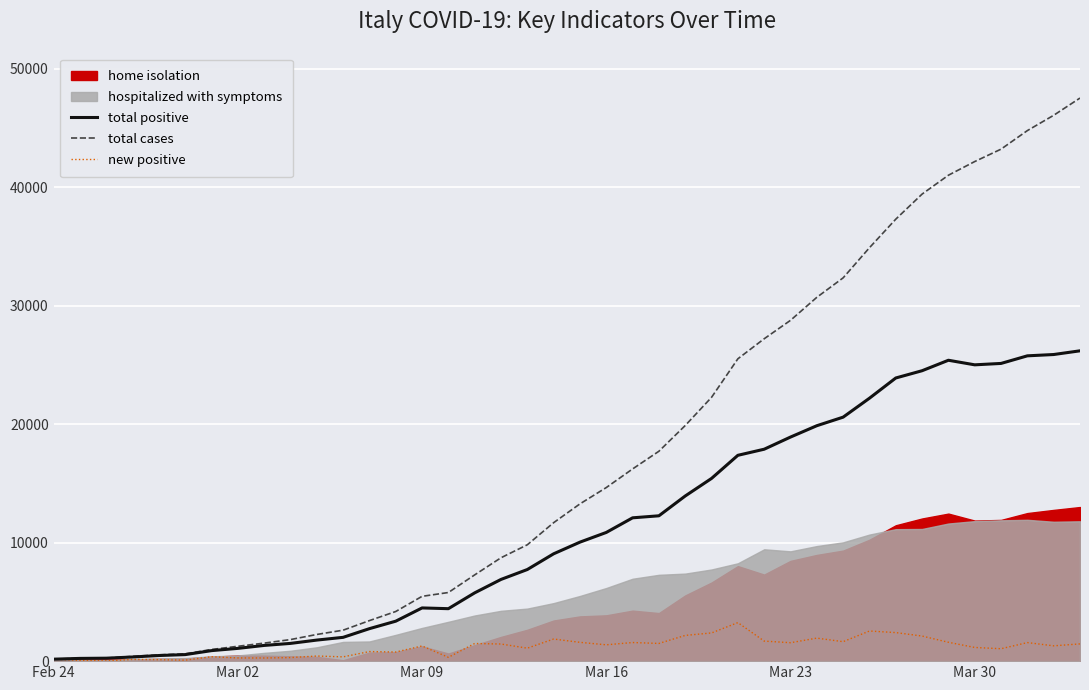

Is it true that new positive equals 439 at 19?

False